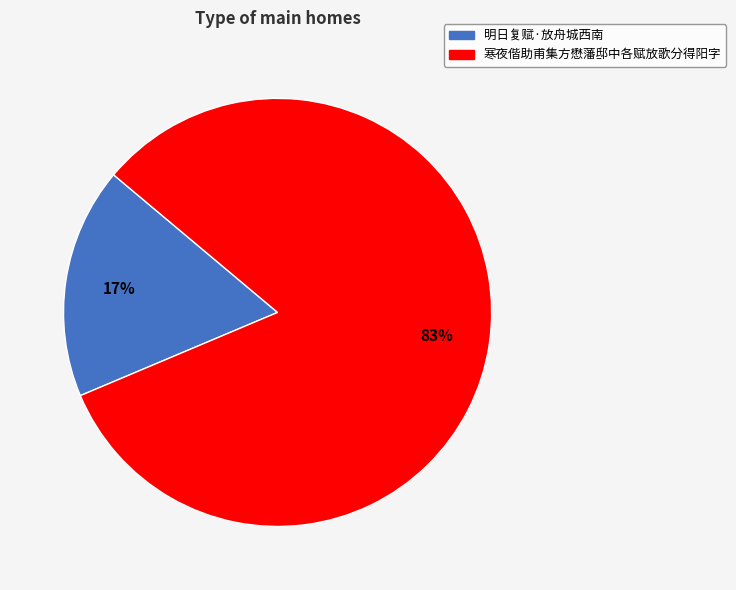

Is there any slice that represents more than half of the pie?

Yes